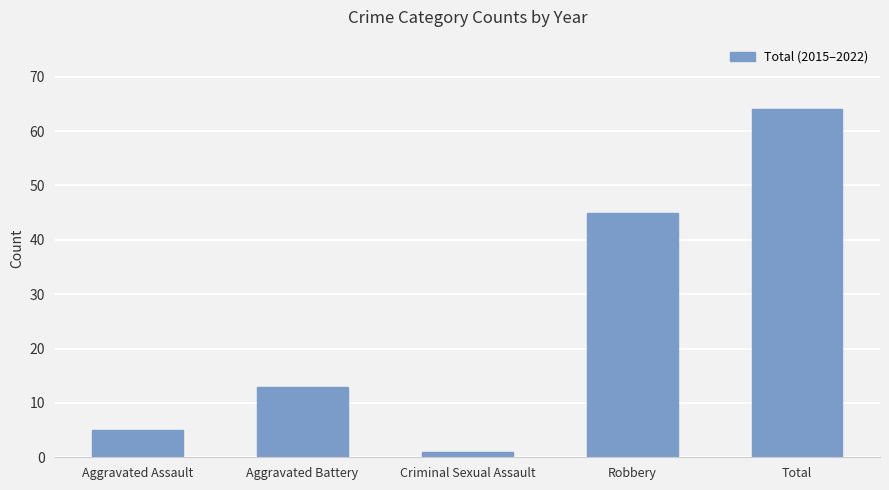

At which category does the chart reach its minimum across all series?

Criminal Sexual Assault